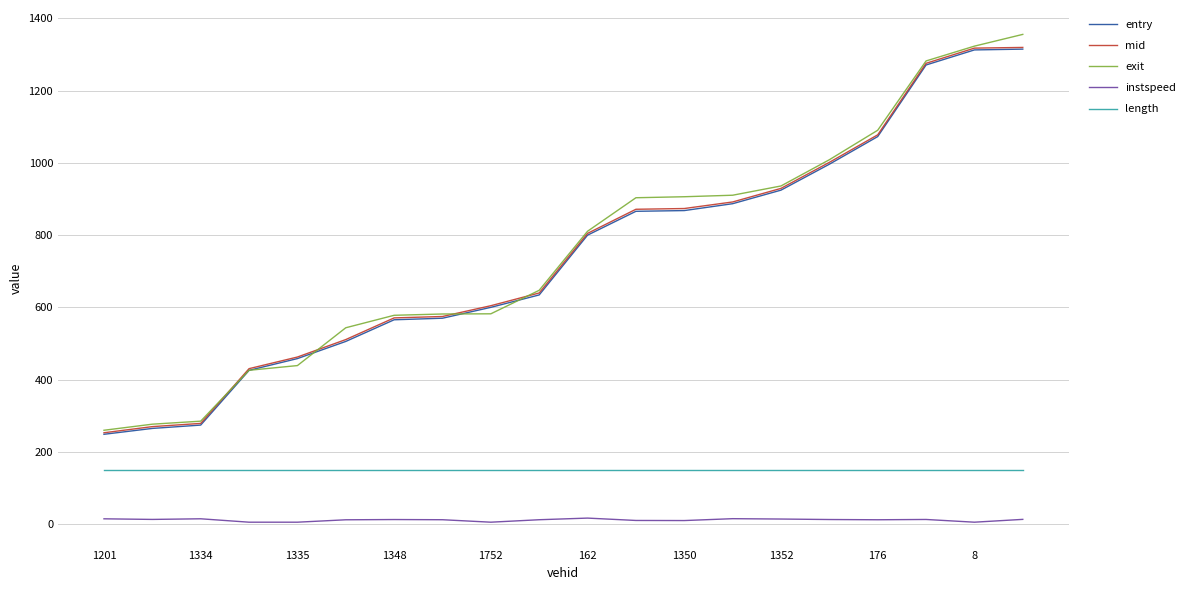

True or false: length and instspeed intersect in this chart.

False